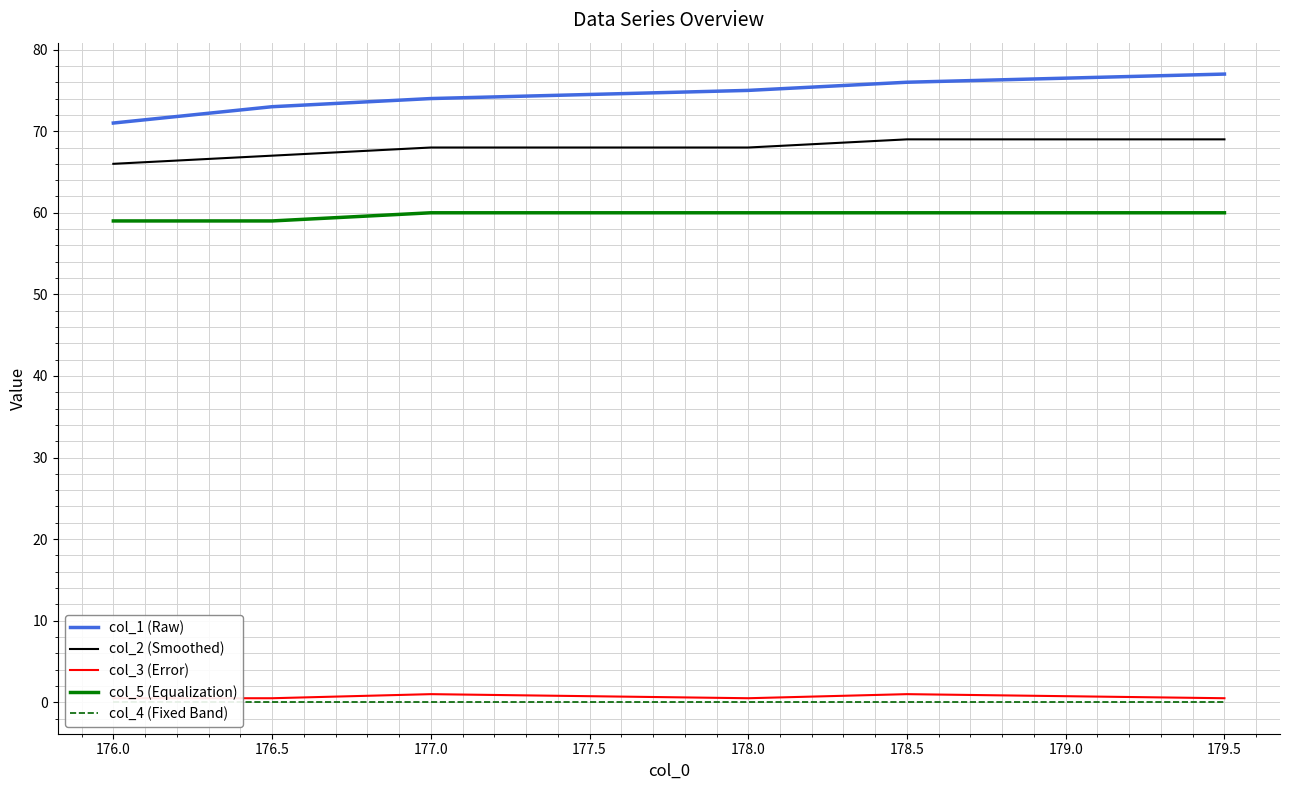

Count the col_5 (Equalization) values in the range 59 to 60.

6